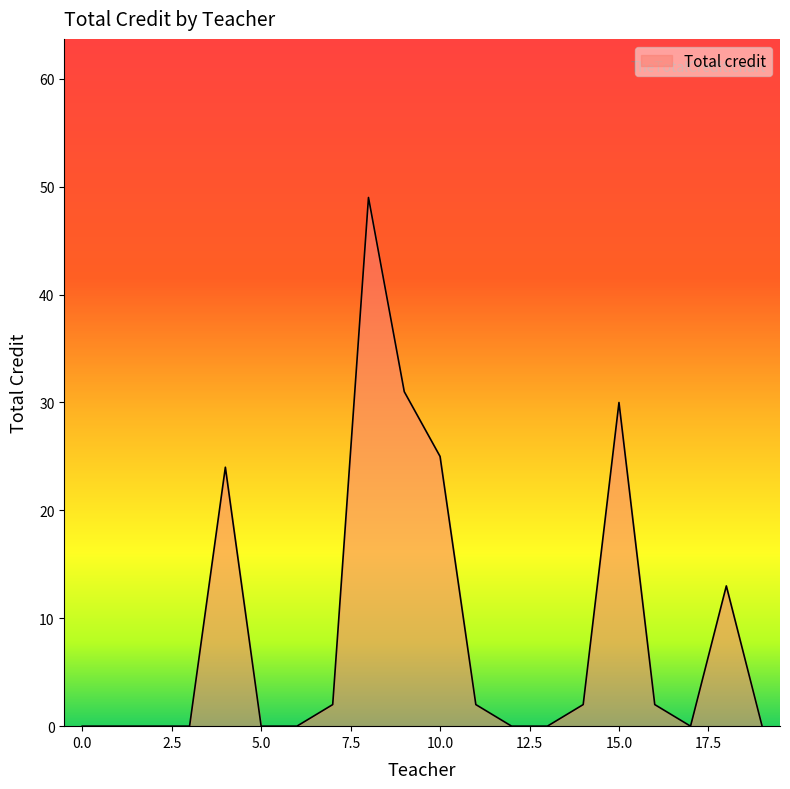

What is the difference between the maximum and minimum values?

49